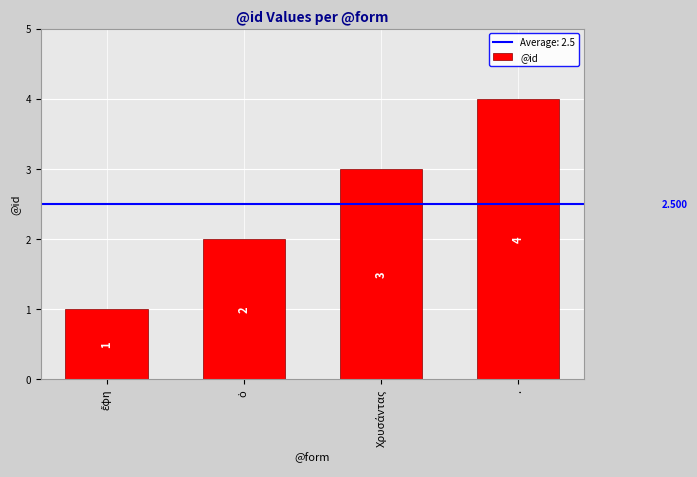

At which category does the chart reach its peak across all series?

.